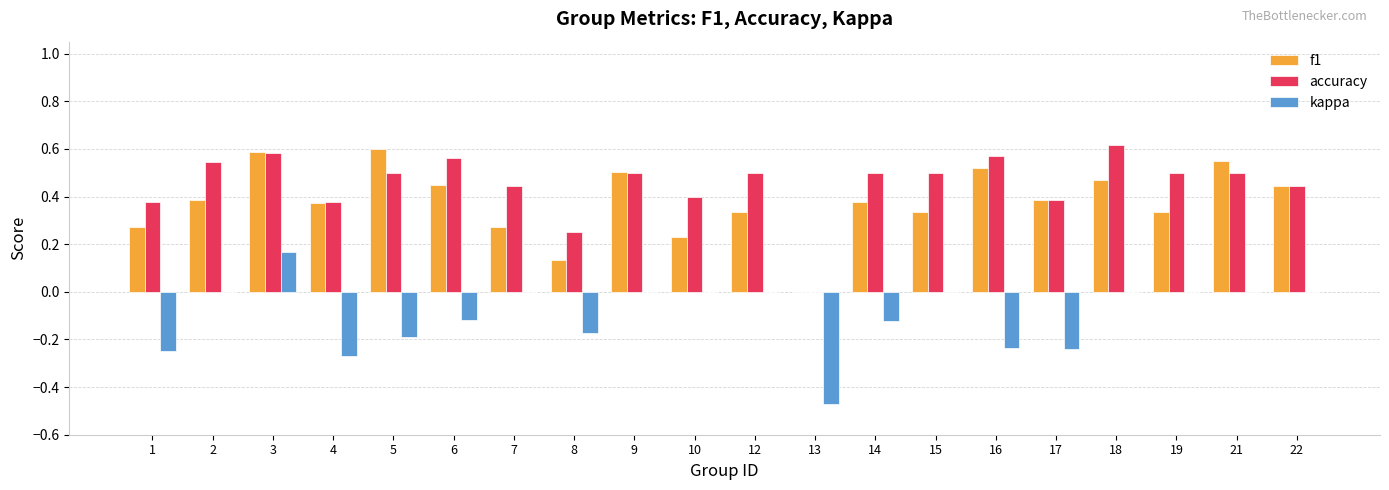

The value of f1 at 6 is 0.2. True or false?

False